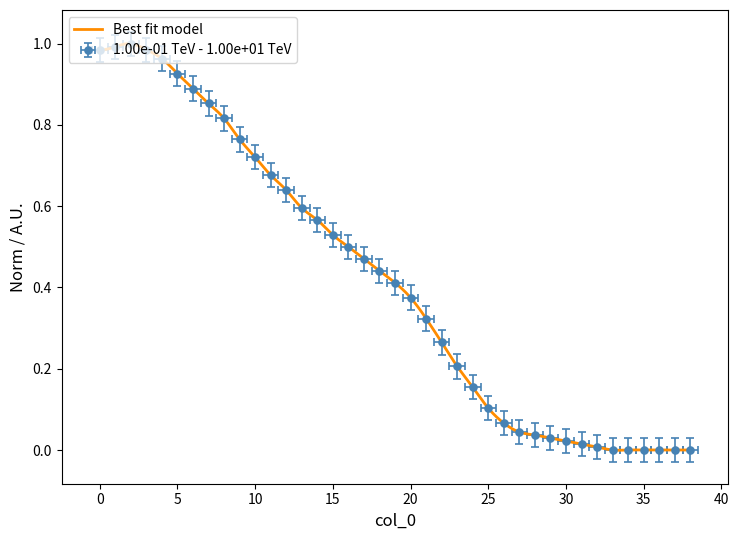

What is the value of the 12th point from the left?

0.7